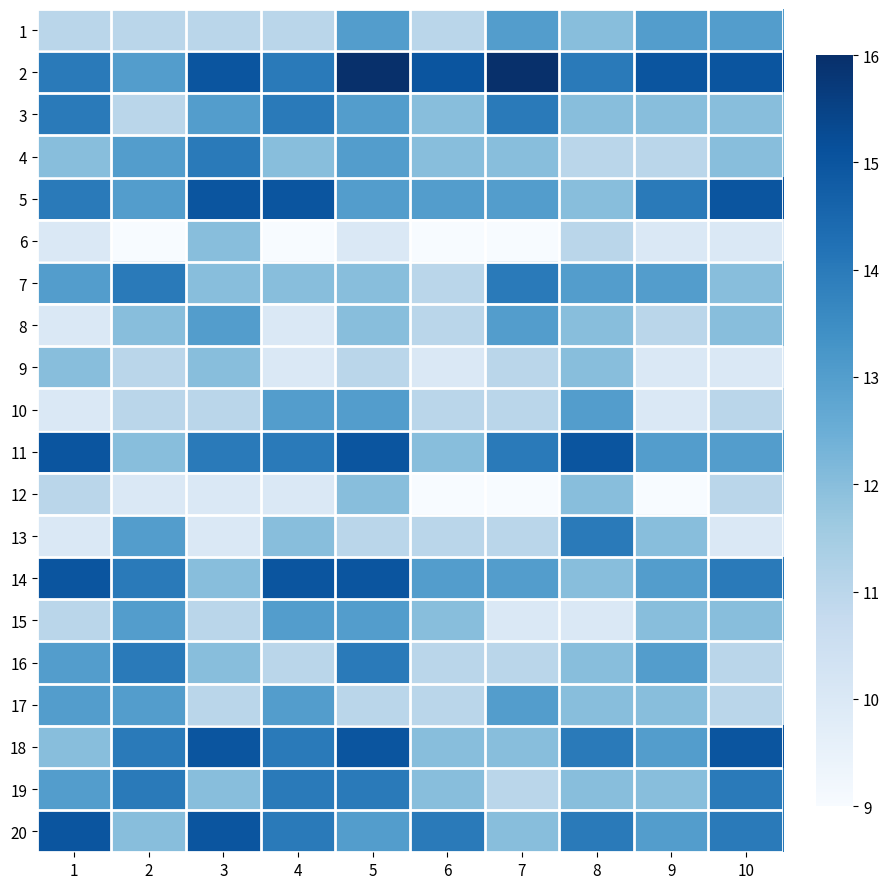

At which category is the sum across all series the highest?

5